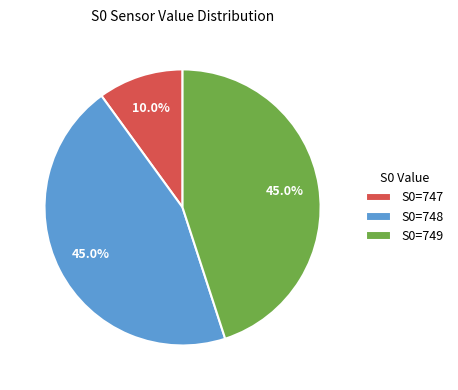

To the nearest percent, what is the average slice percentage?

33%